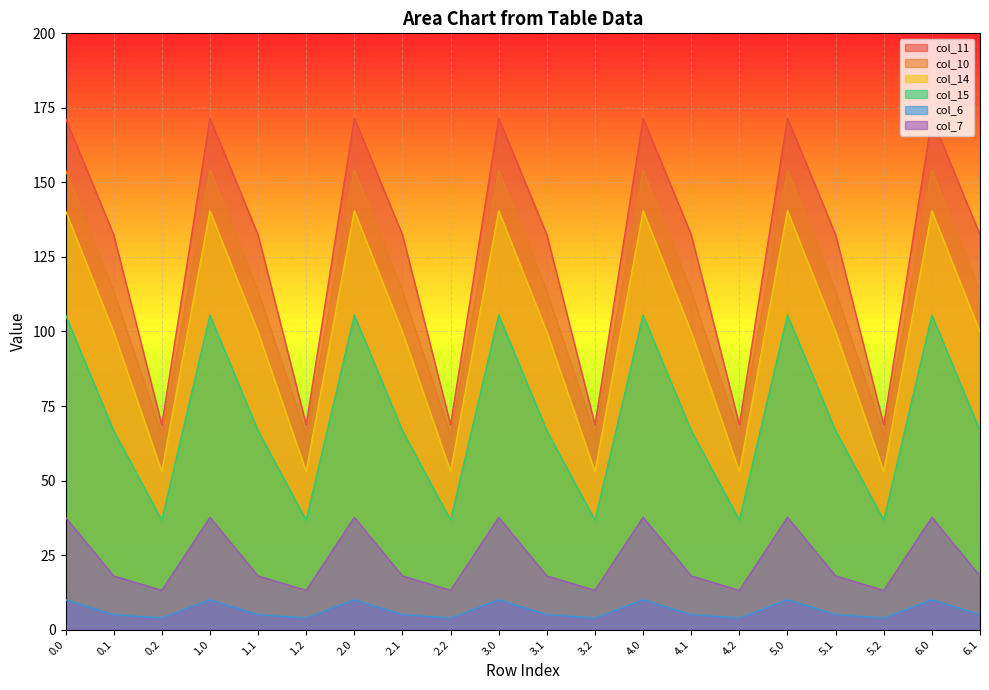

Between 6.0 and 0.2, which is larger?

6.0